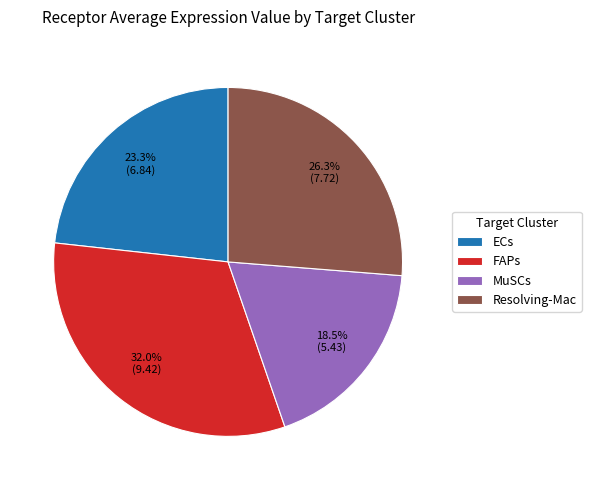

Which slice is the largest?

FAPs